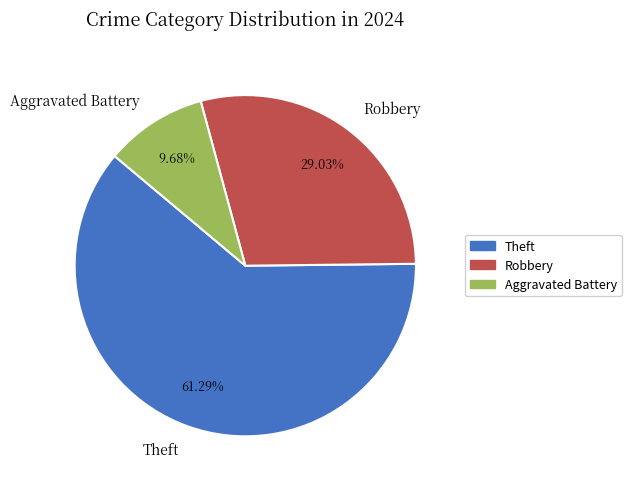

To the nearest percent, what portion does Robbery represent?

29%